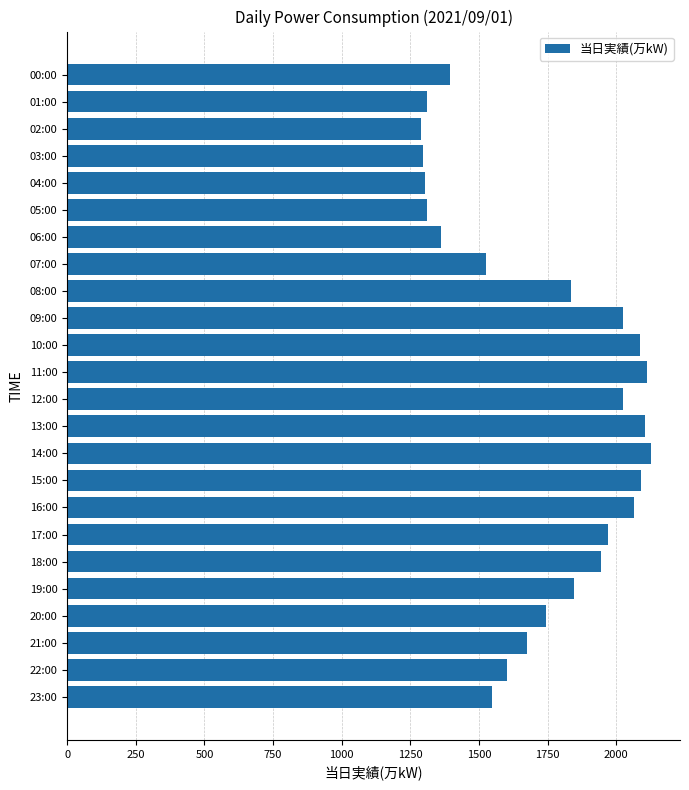

What is the average value?

1733